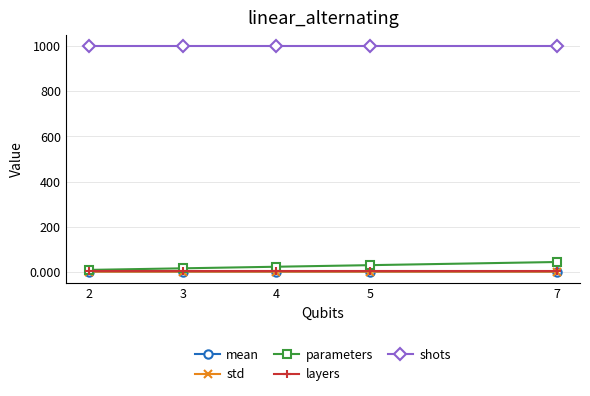

Which series has the largest total across all categories?

shots